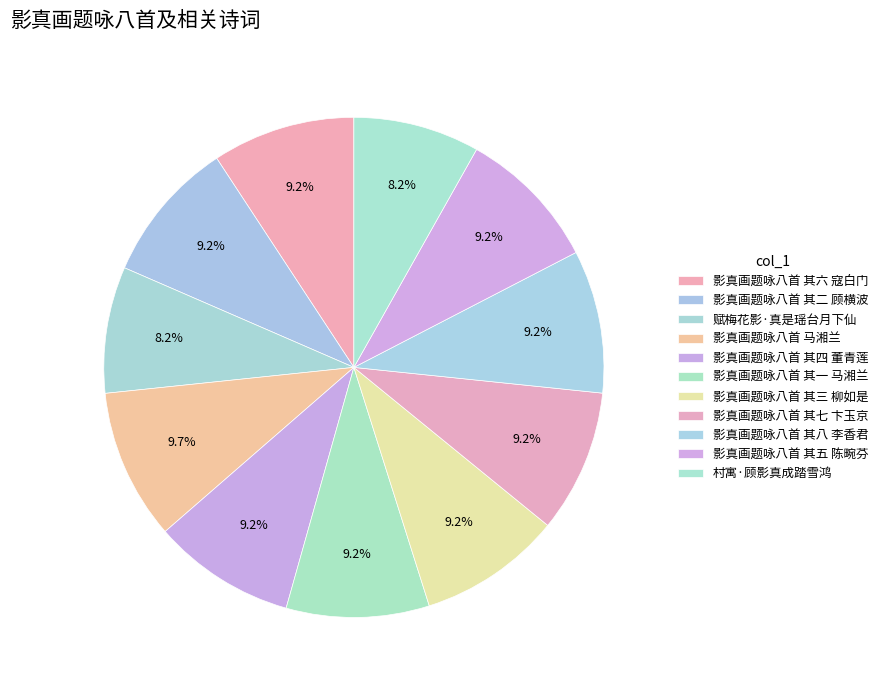

Count the number of slices in the pie.

11